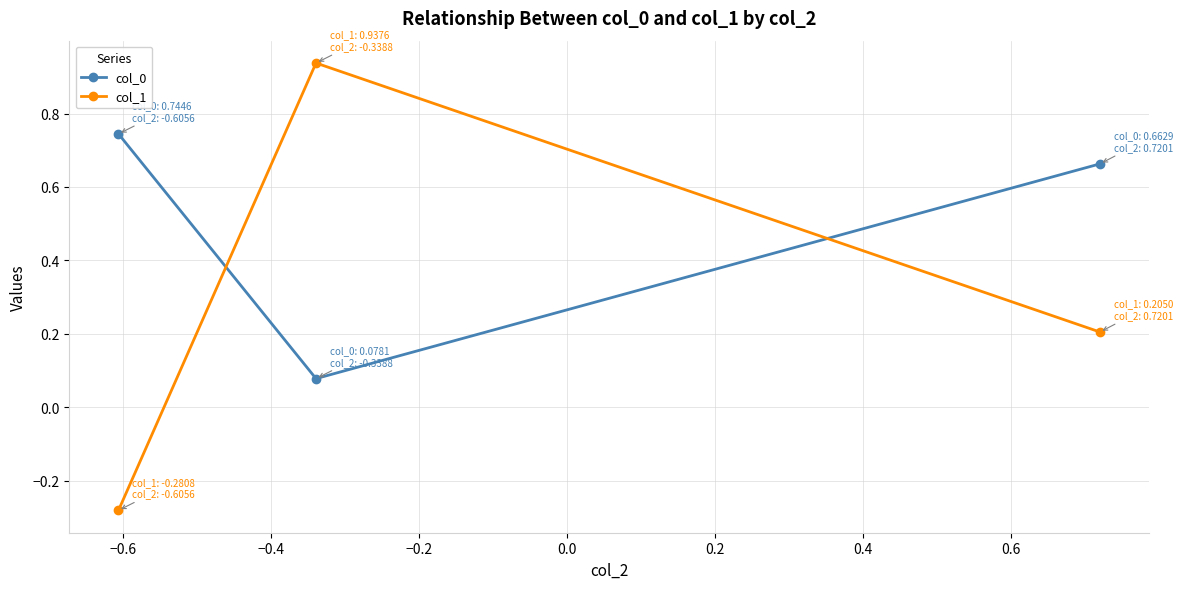

Which series has the largest total across all categories?

col_0